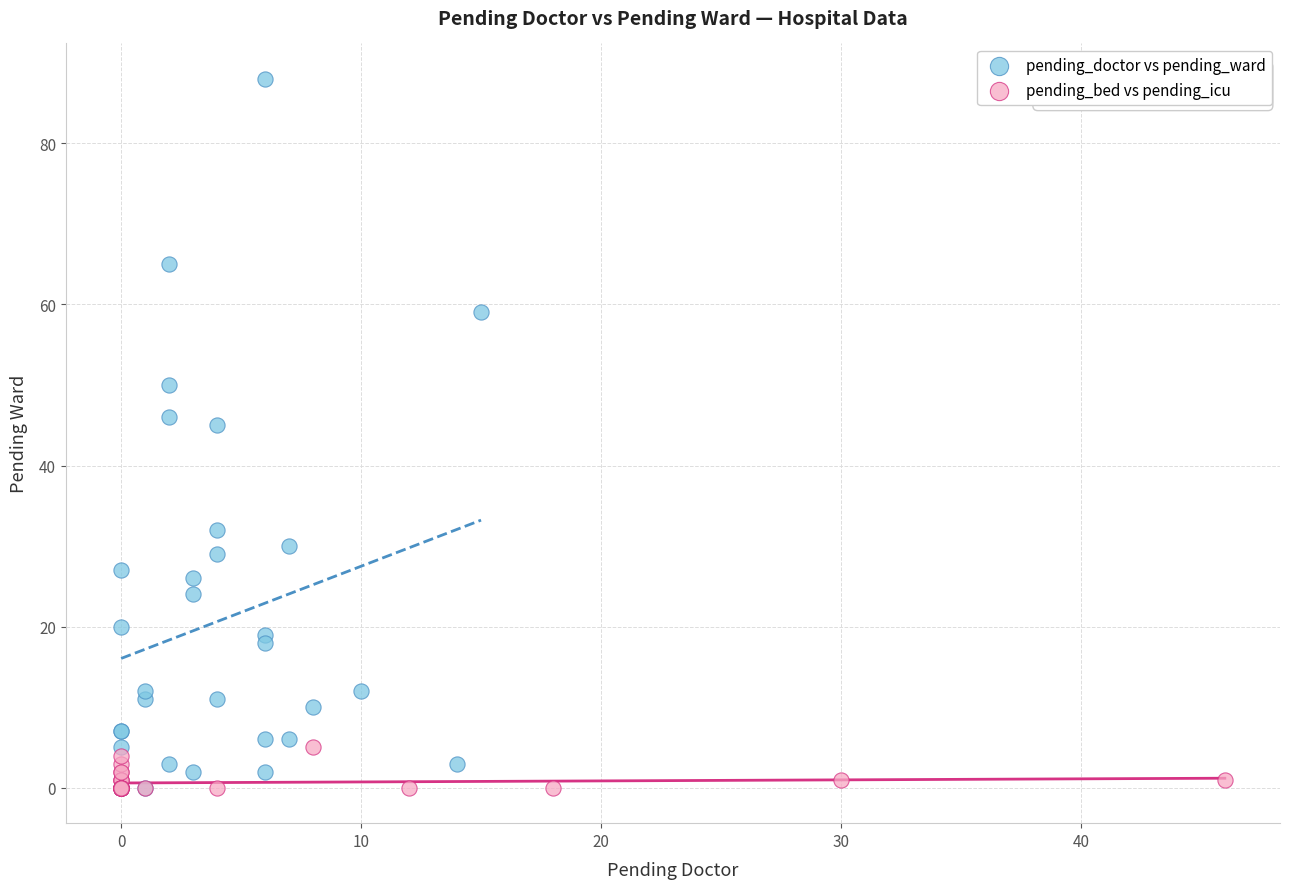

Which series has the widest spread of Y values?

pending_doctor vs pending_ward